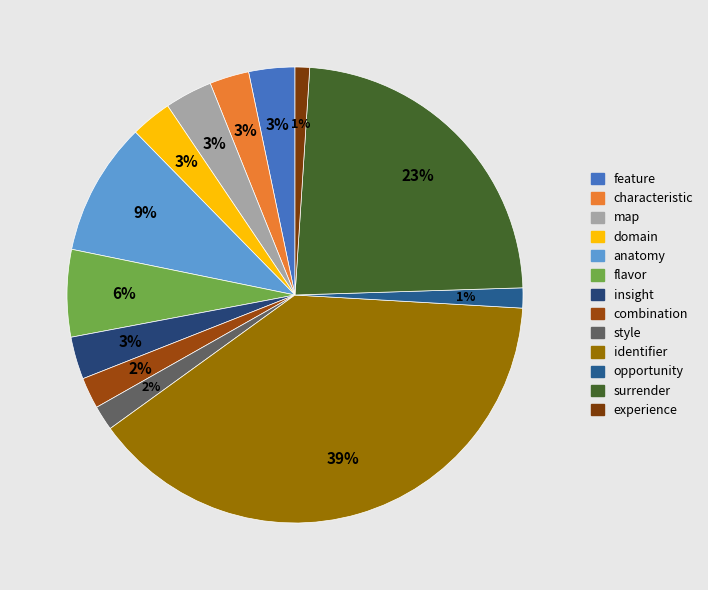

To the nearest percent, what is the difference between the domain and experience slice percentages?

2%